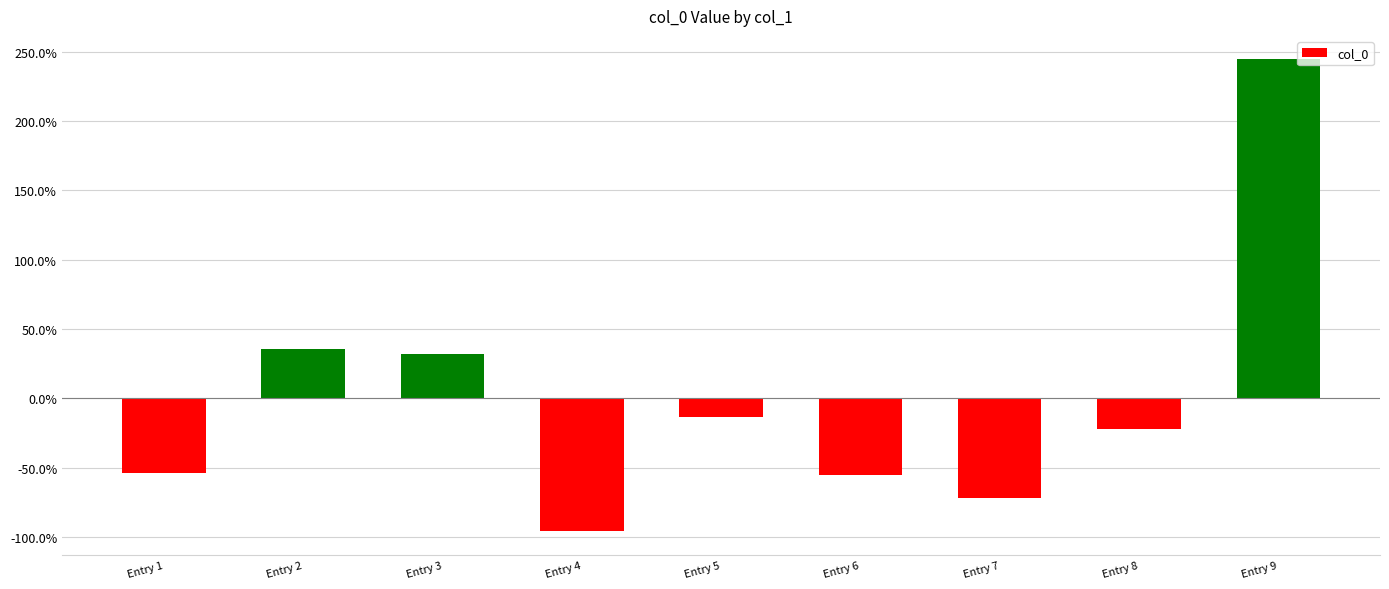

Reading left to right, list all the values displayed in this chart.

-53.6	35.6	31.7	-96.1	-13.2	-55.2	-71.7	-22.1	244.5